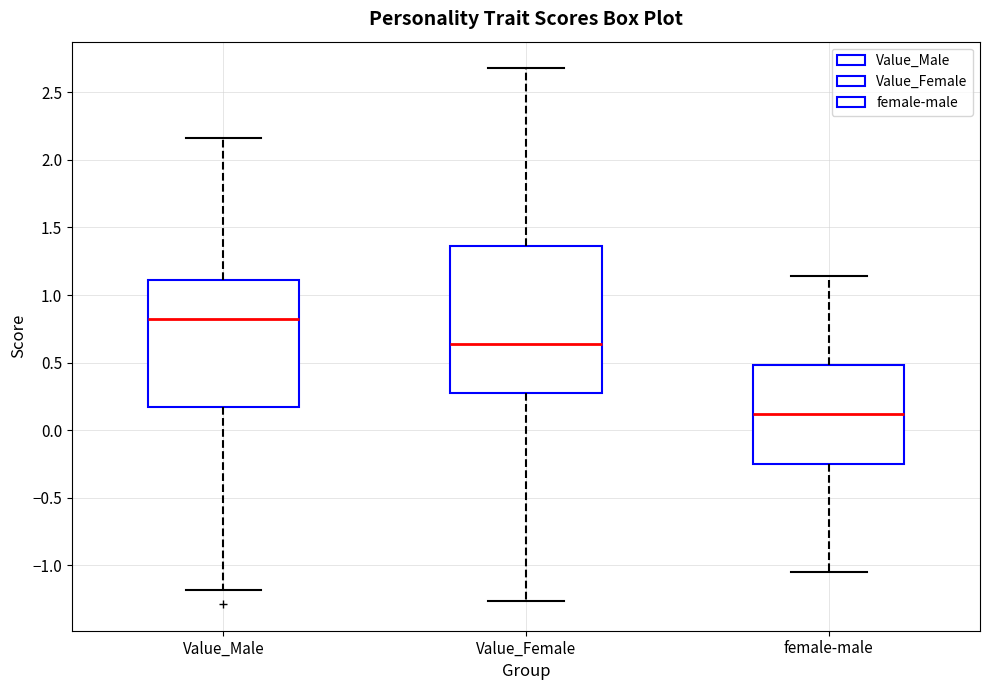

Comparing the boxes themselves (not the whiskers), which one is the tallest?

Value_Female